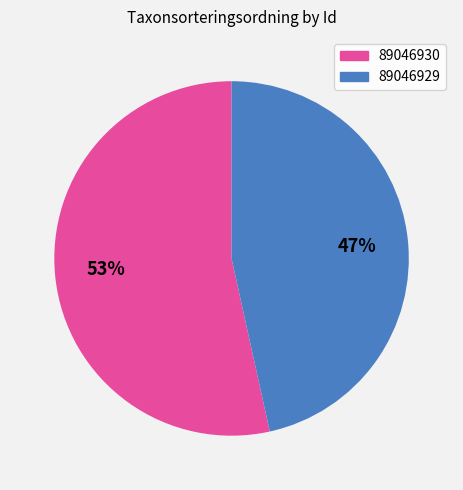

Between 89046930 and 89046929, which is larger?

89046930